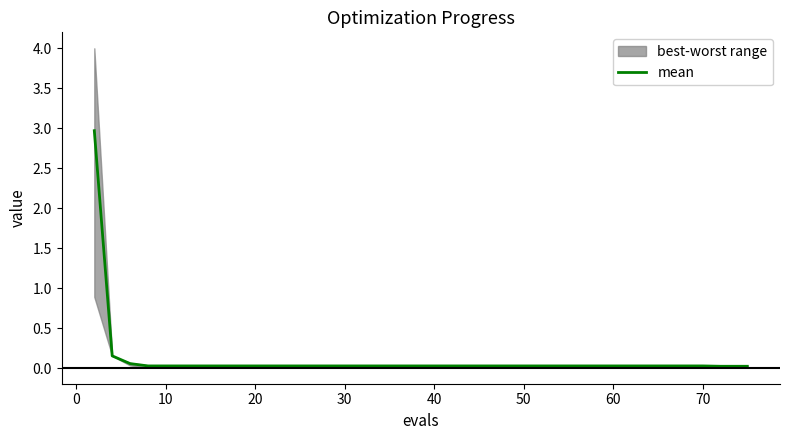

Does the chart display data point markers on the line(s)?

No